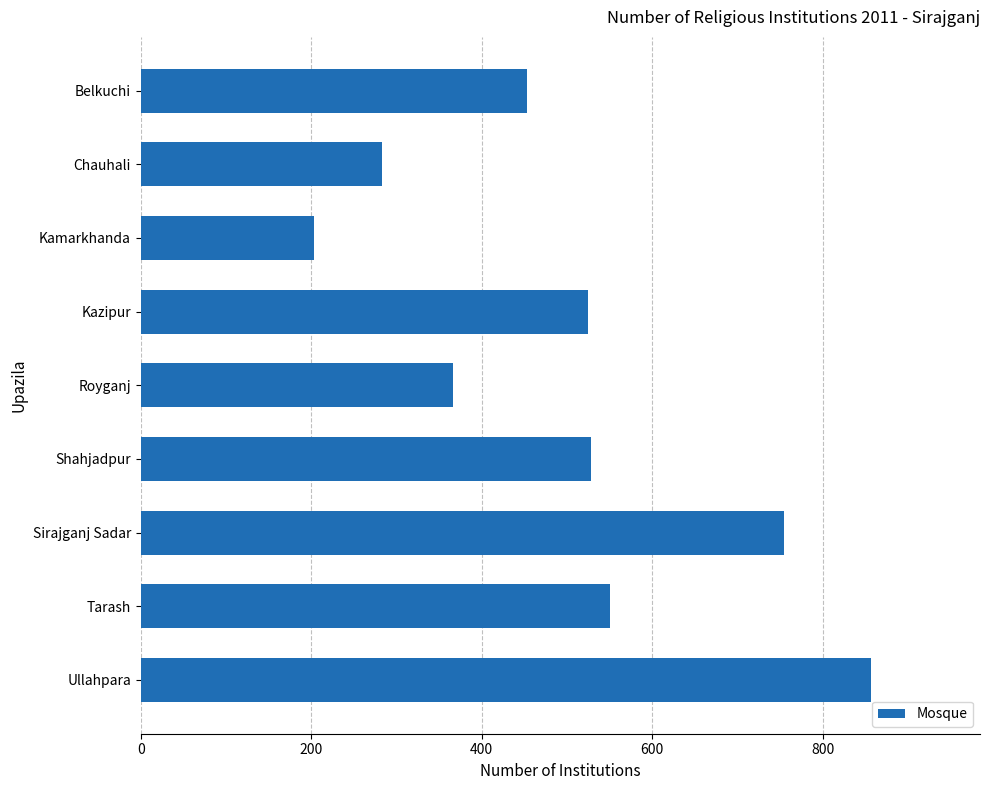

What is the ratio of the value at Chauhali to the value at Sirajganj Sadar?

0.4